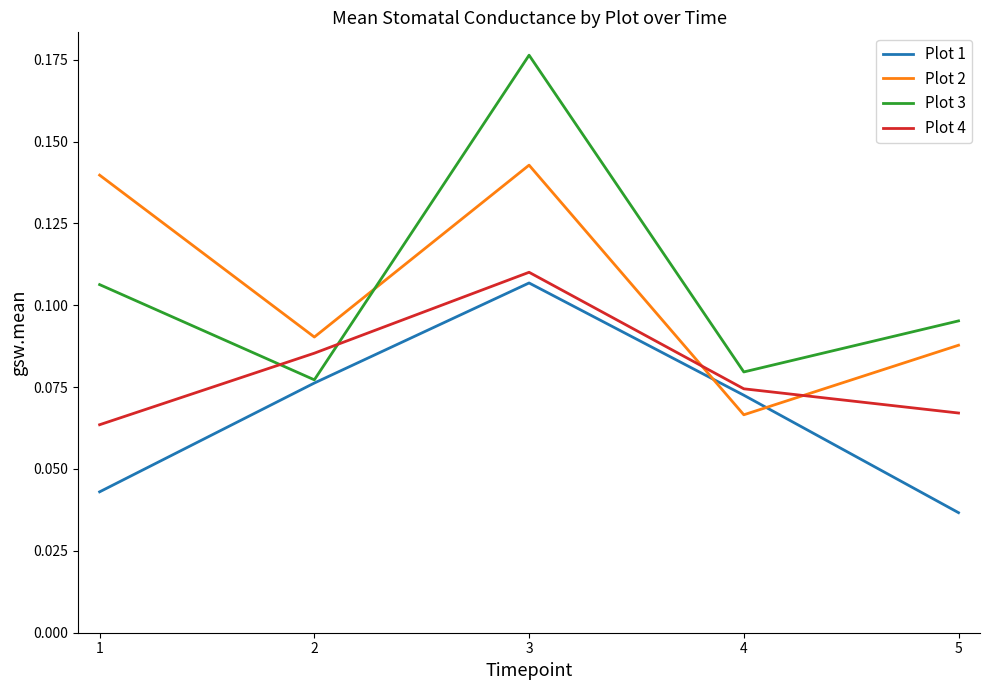

True or false: Plot 1 and Plot 2 cross at least once.

True